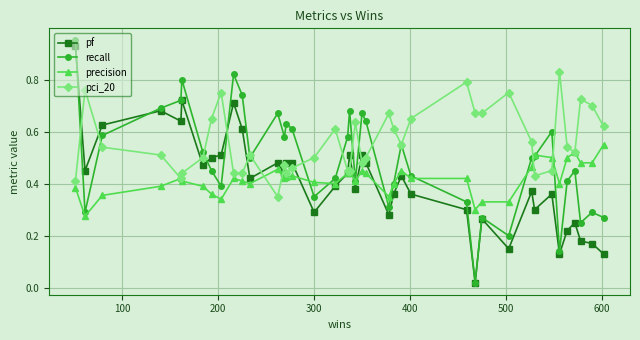

True or false: pci_20 has more than 2 points higher than both neighbors.

True